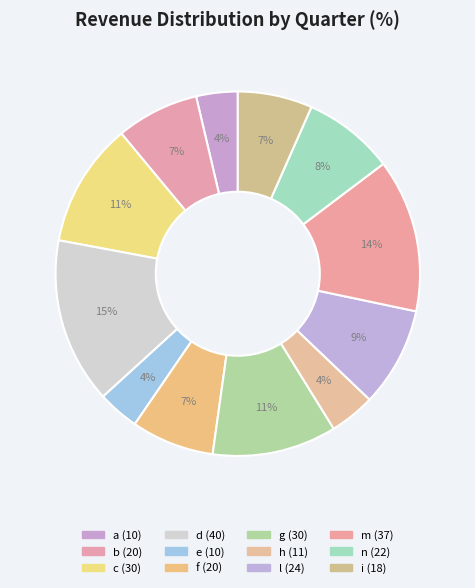

To the nearest percent, what is the average slice percentage?

8%